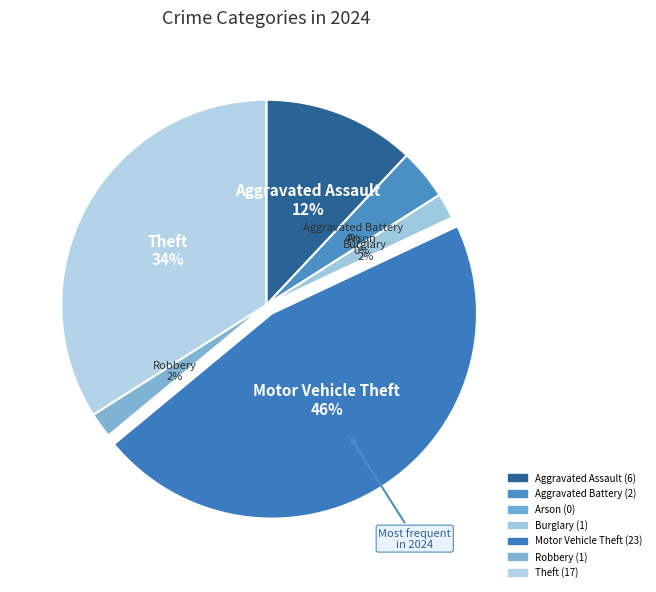

To the nearest percent, what portion does Burglary represent?

2%